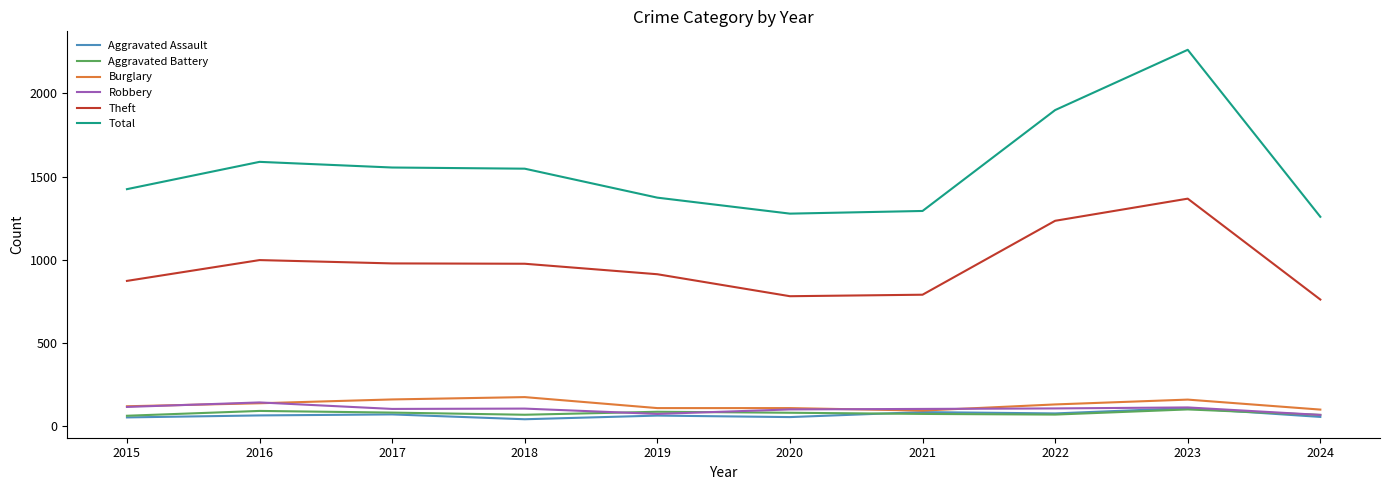

True or false: Theft and Aggravated Battery cross at least once.

False